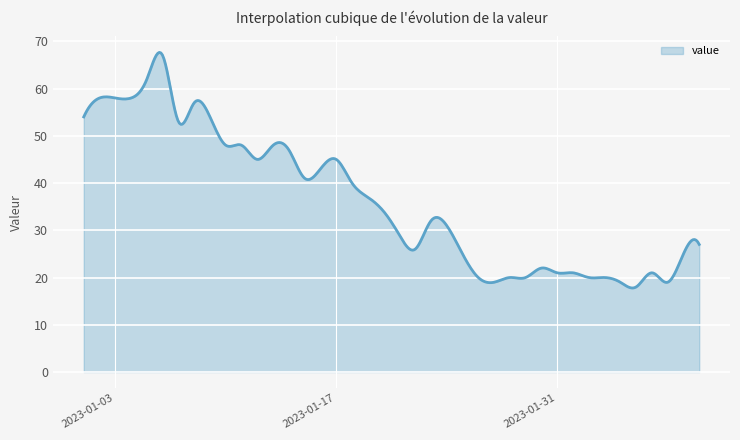

What is the difference between the maximum and minimum values?

49.9